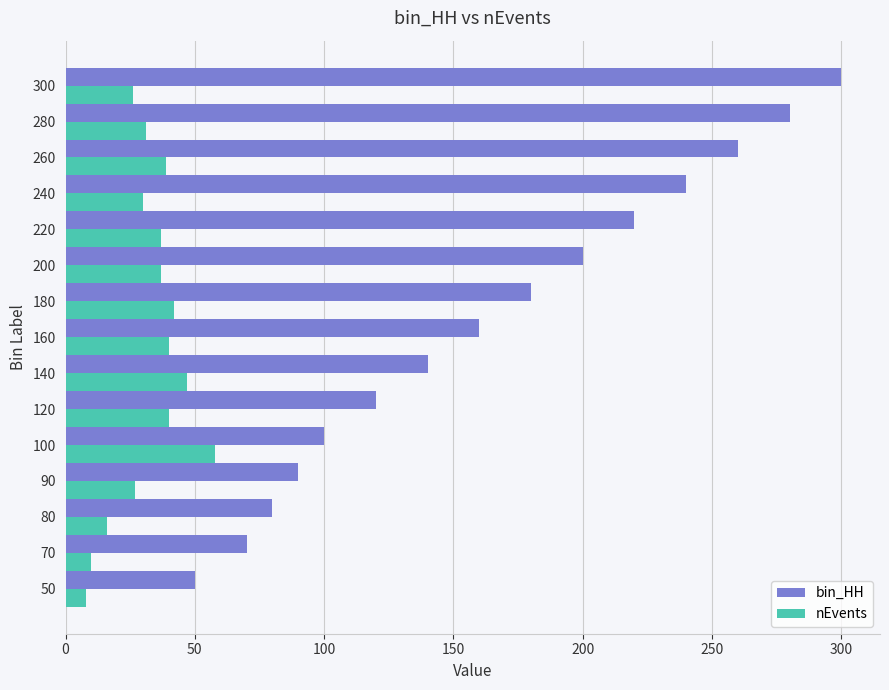

Which series changed the most between 120 and 160?

bin_HH